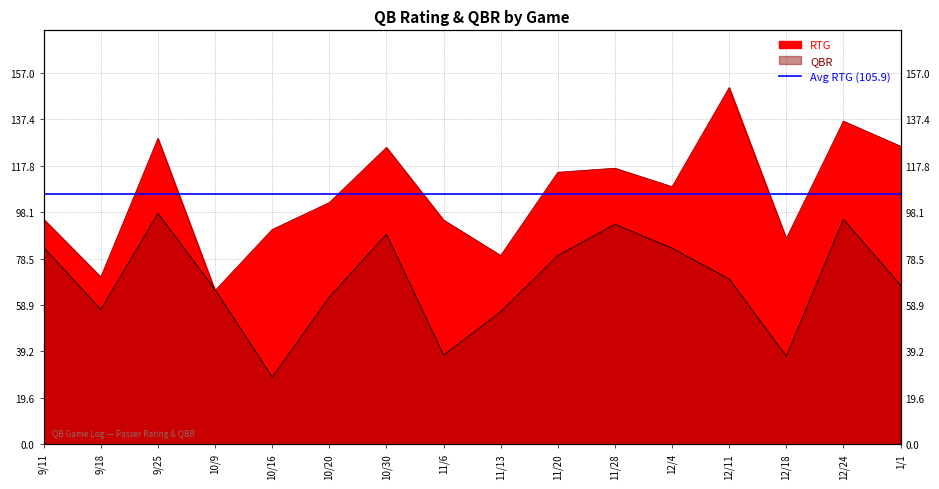

At which category does QBR reach its first local valley?

9/18